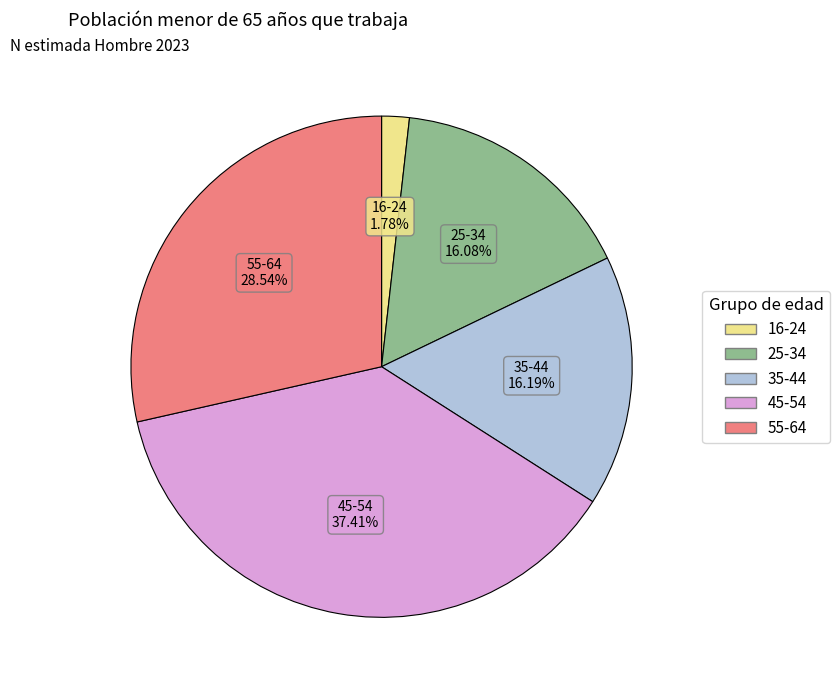

Is there any slice that represents more than half of the pie?

No